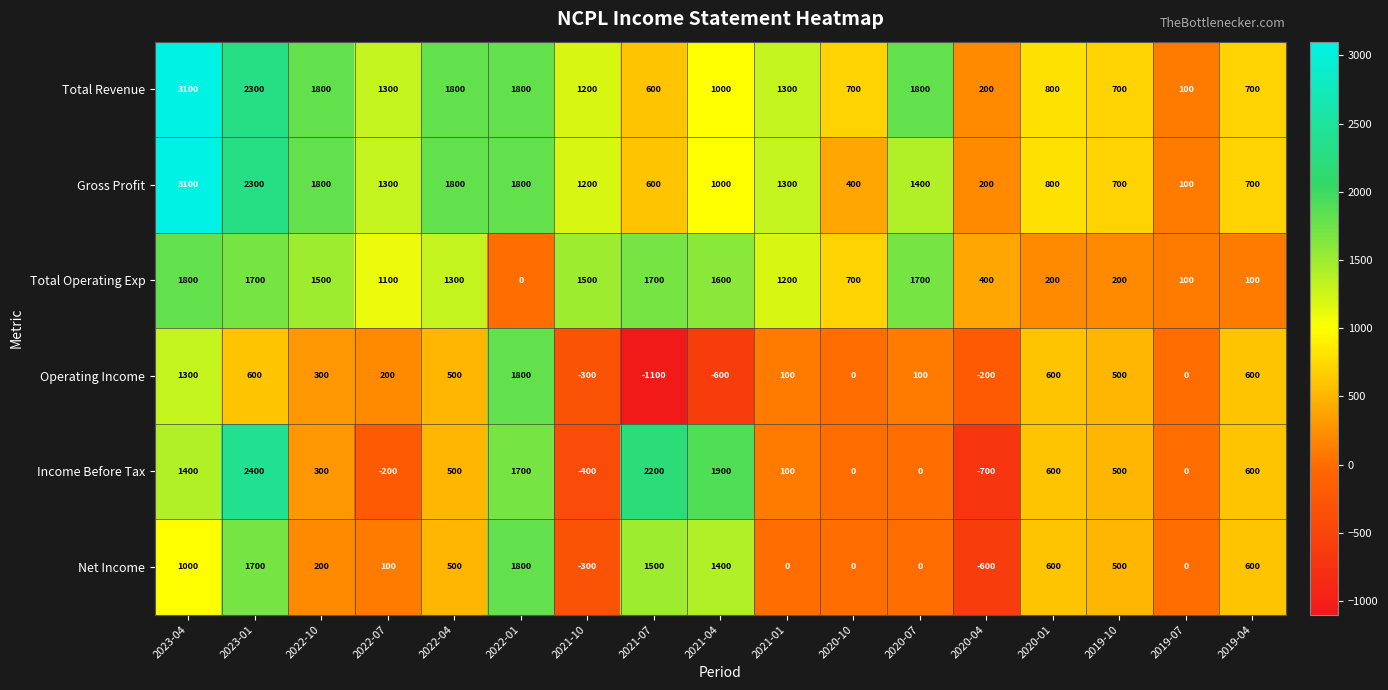

What is the difference between the maximum and minimum values in the Income Before Tax series?

3100